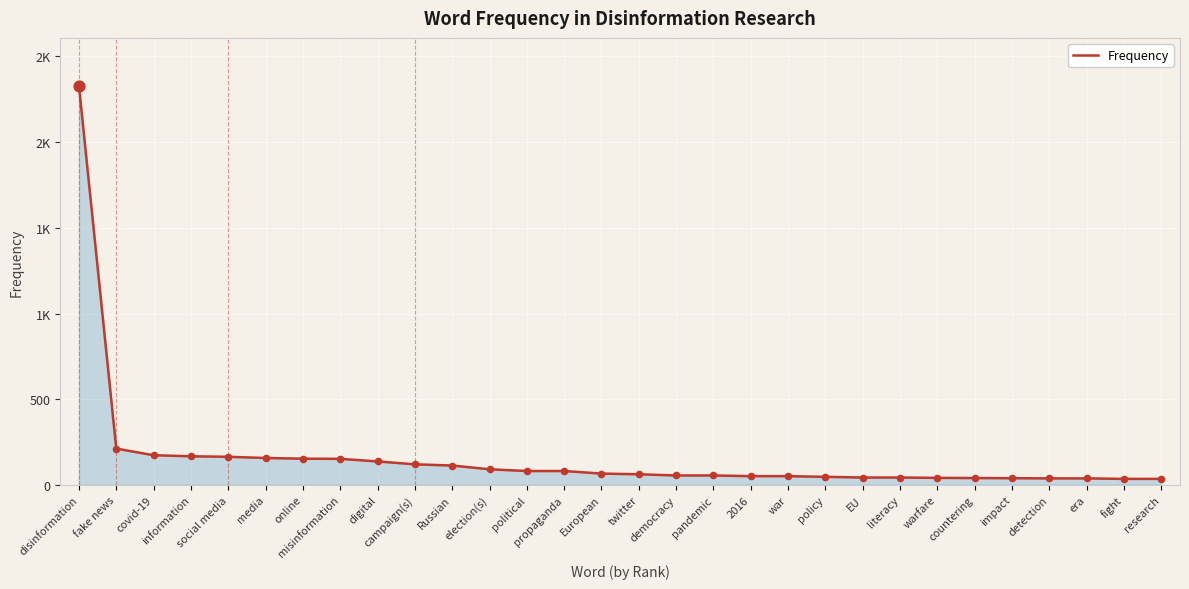

What is the change in value from misinformation to EU?

-109